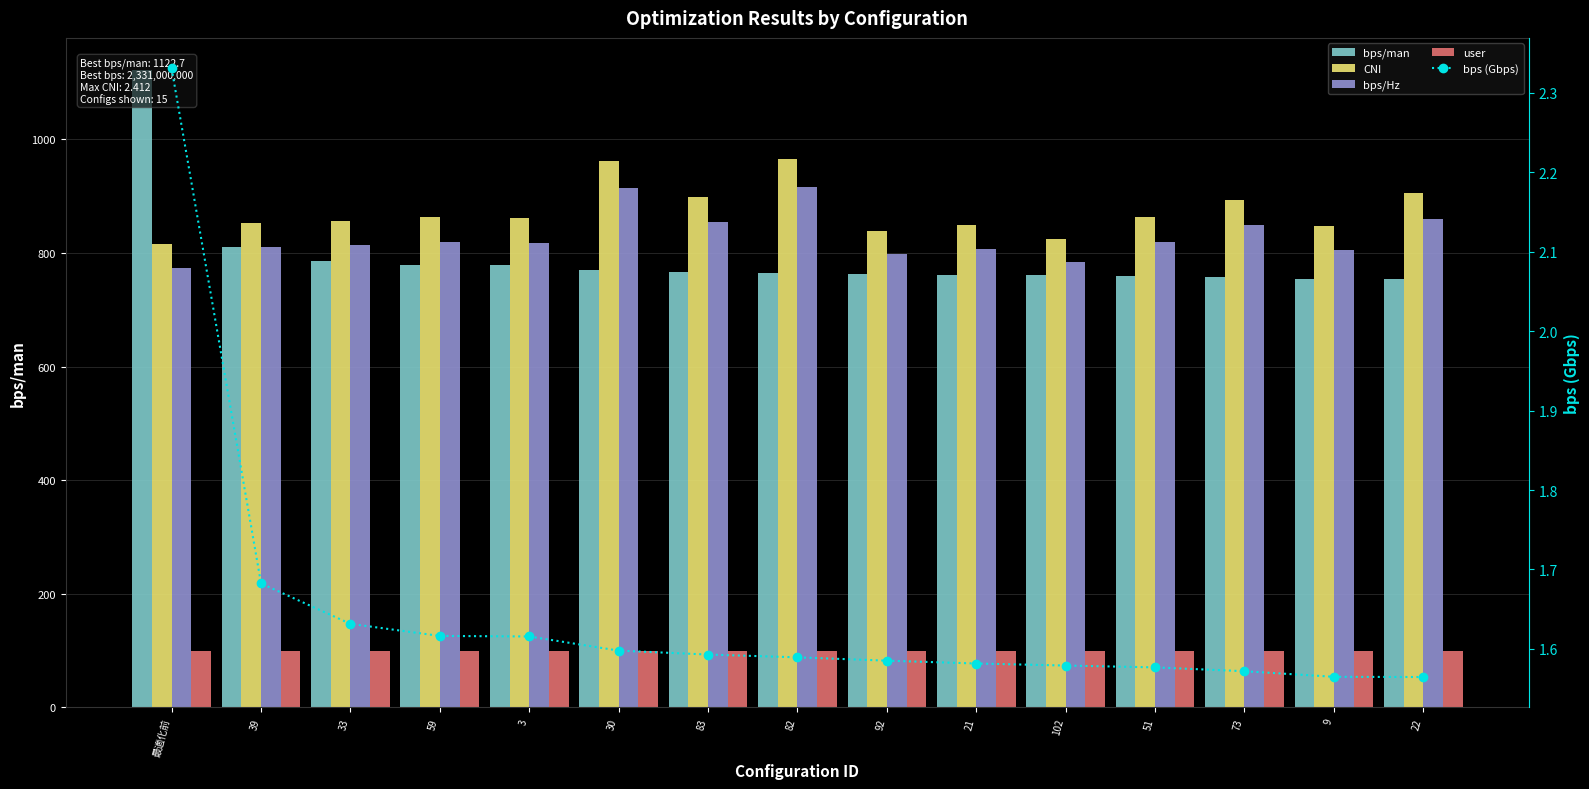

True or false: bps (Gbps) has a value of 2.6 at 73.

False